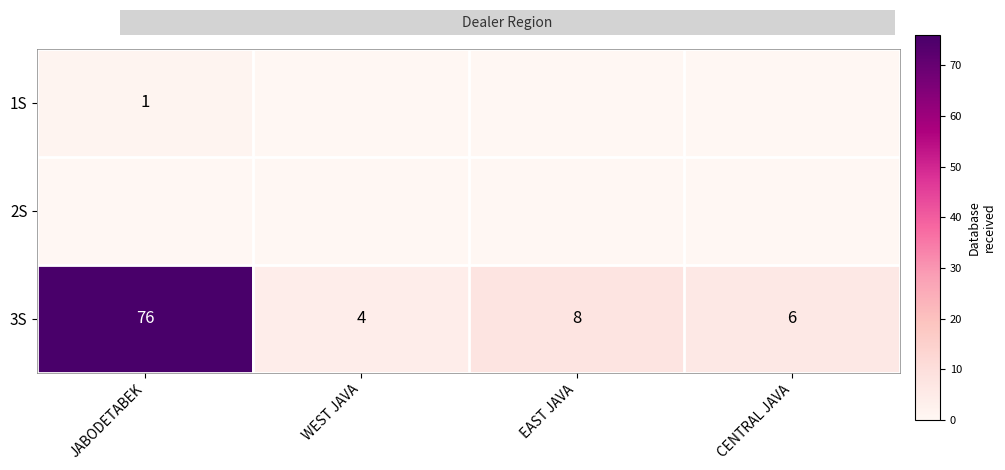

Is it true that 2S equals 0 at CENTRAL JAVA?

True